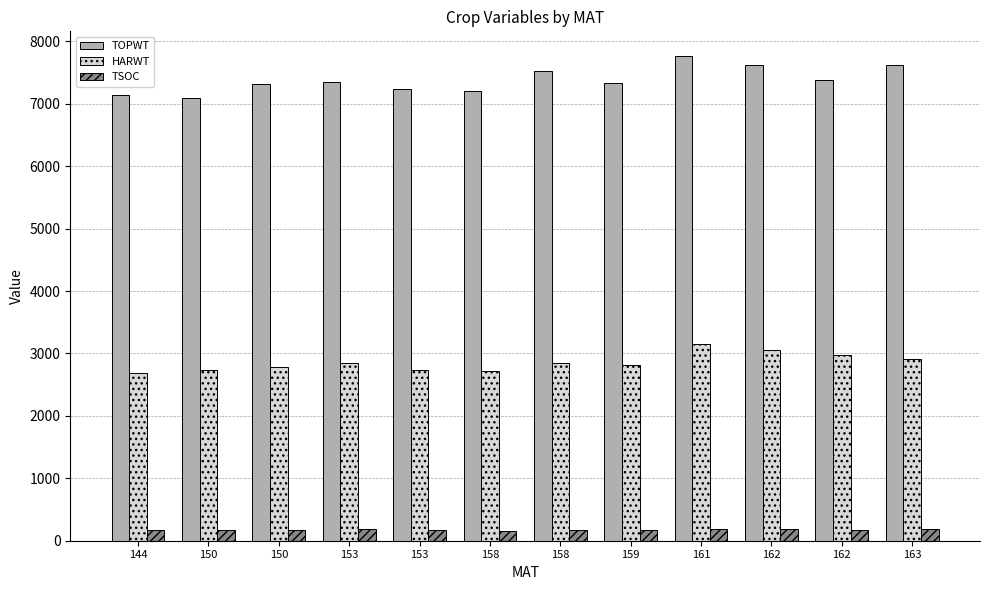

At which category is the sum across all series the highest?

161